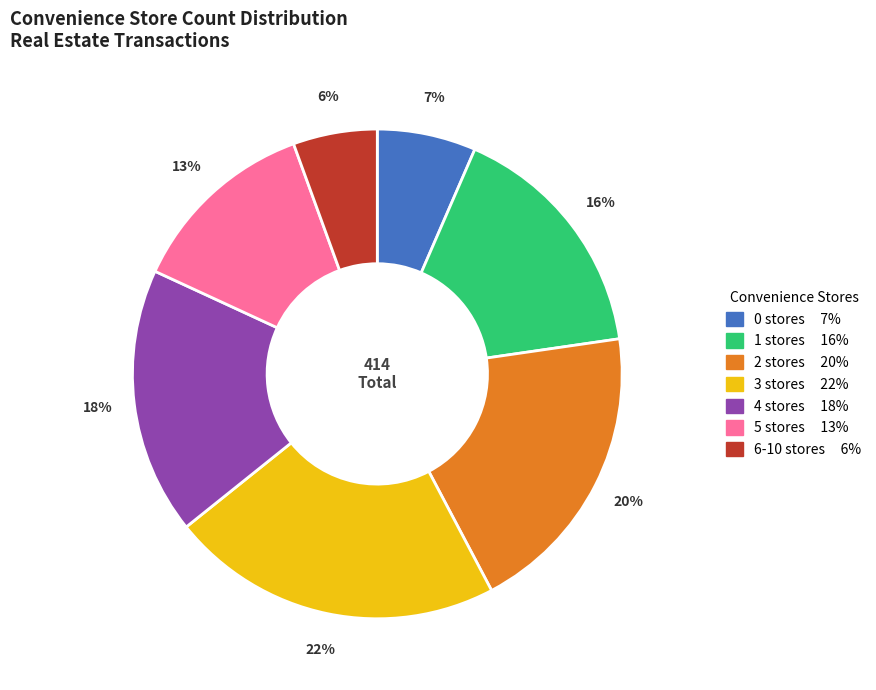

To the nearest percent, what percentage of the pie is 1?

16%